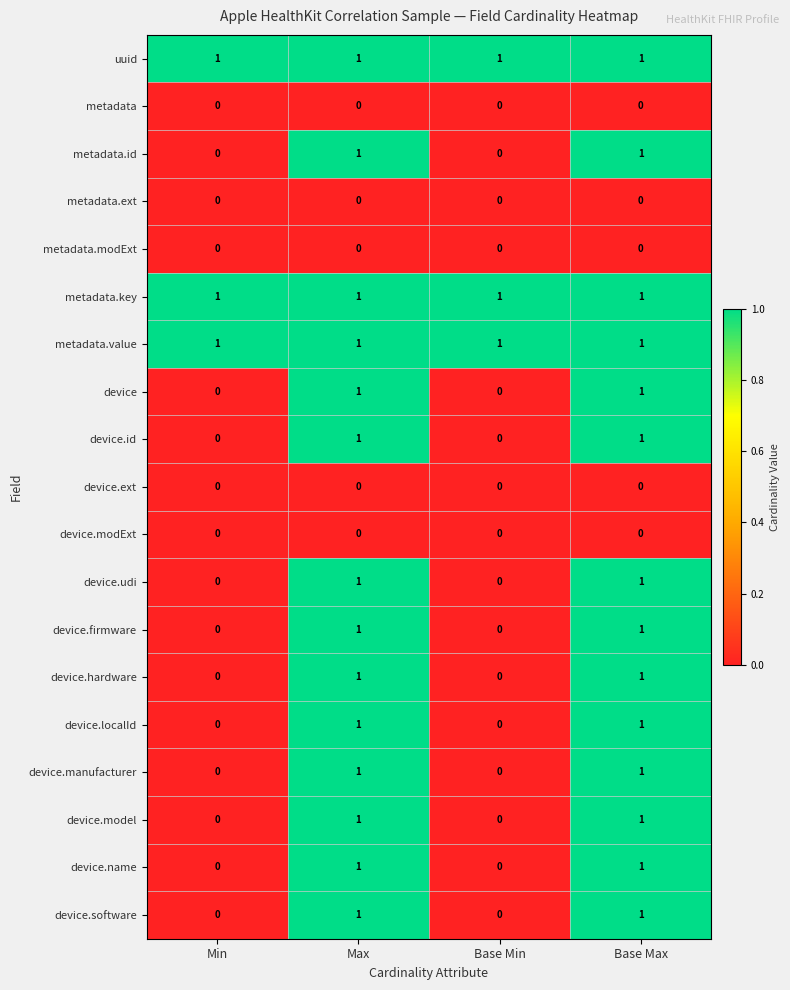

How many series are shown in this chart?

19